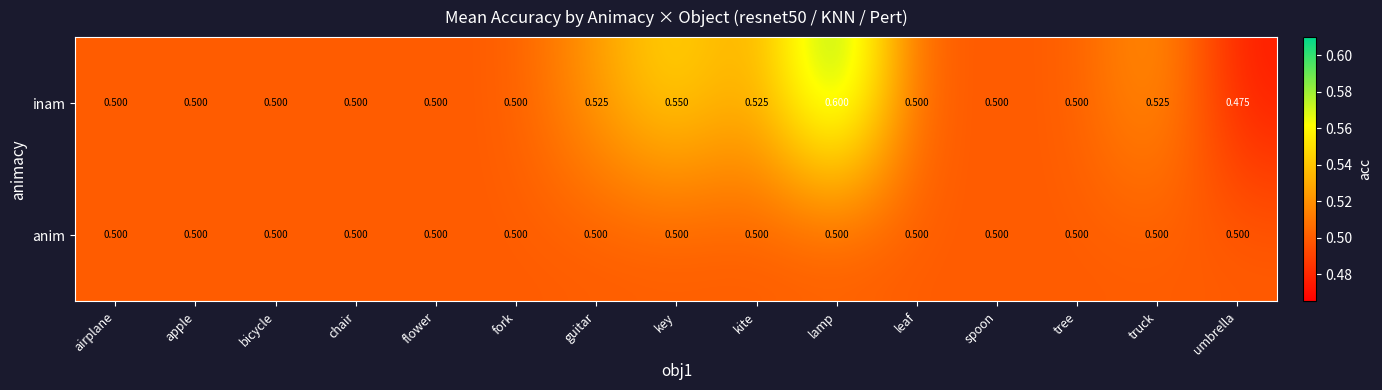

Which category has the highest value across all series?

lamp